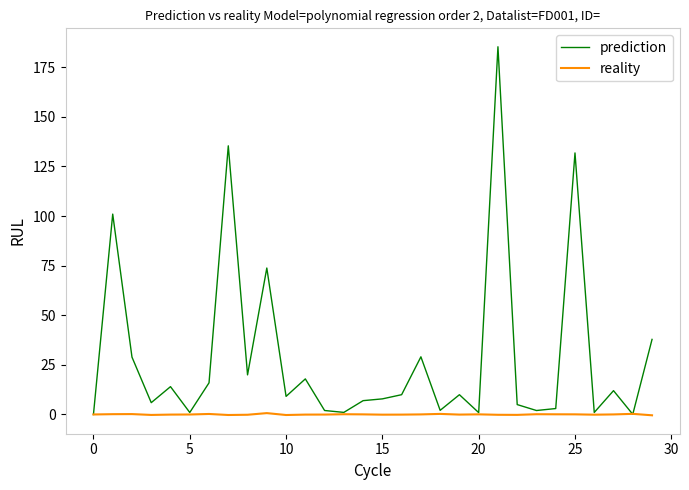

What are all the series names shown in the legend?

prediction, reality